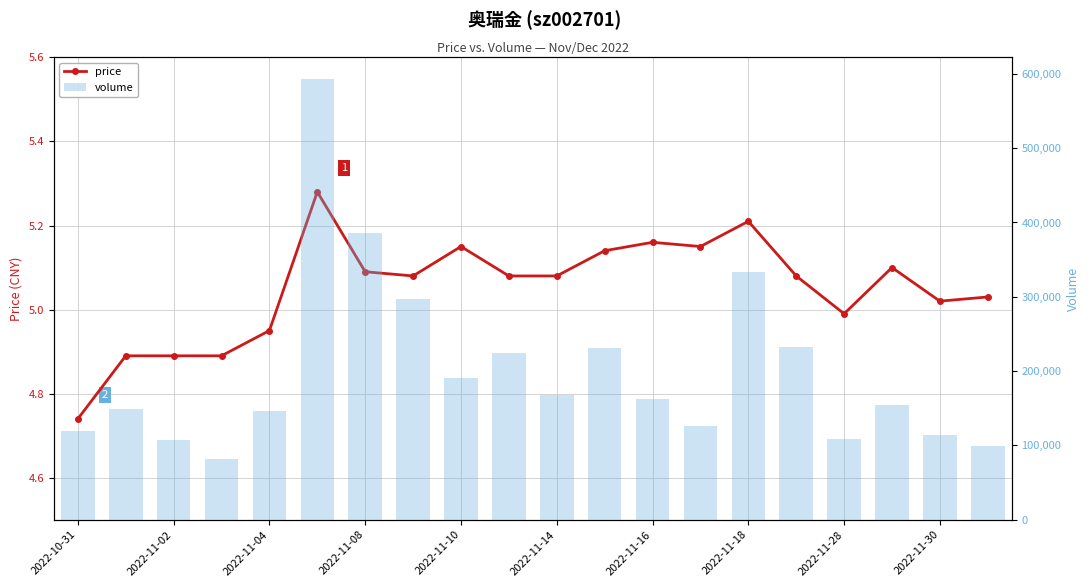

List the series in order of their overall mean, highest first.

volume, price